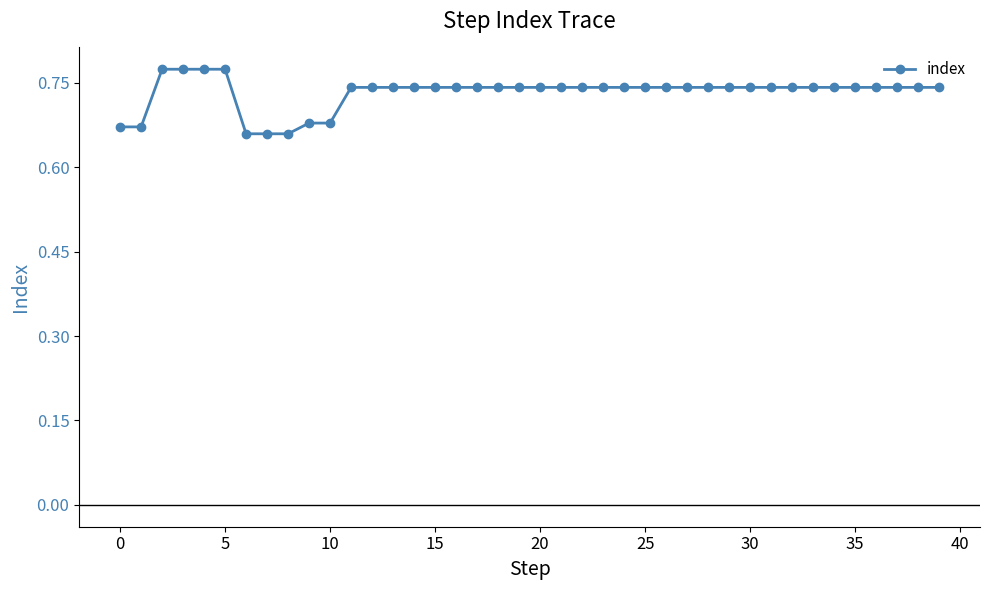

Count the values in the range 0 to 1.

40